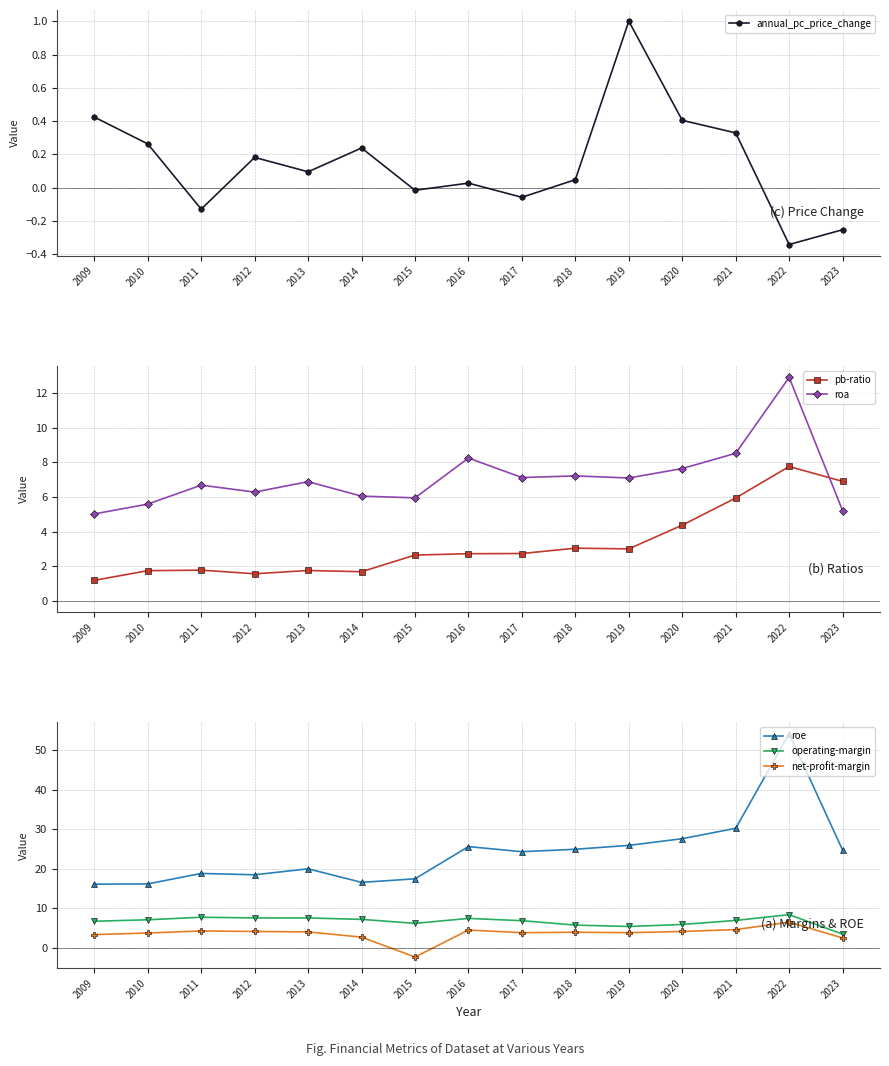

Does the chart have visible grid lines?

Yes